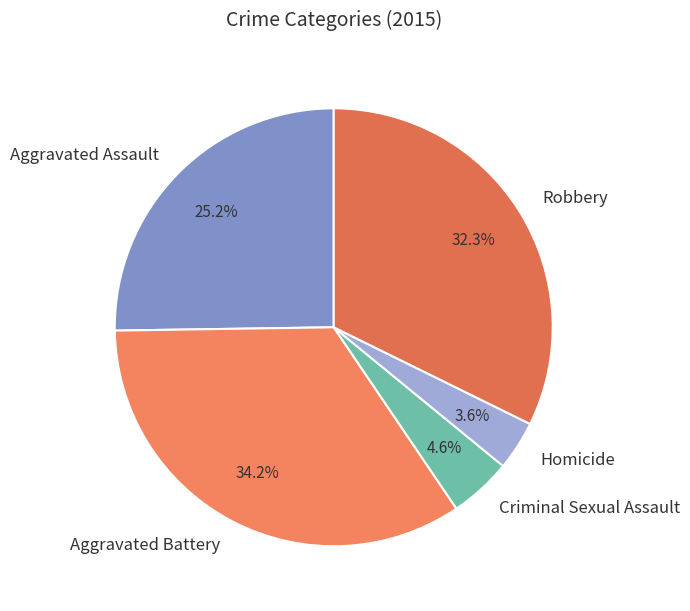

Which category has the smallest portion of the pie?

Homicide